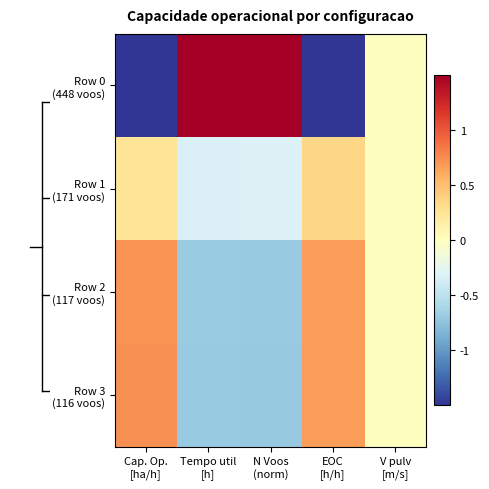

What is the smallest value displayed?

-1.5